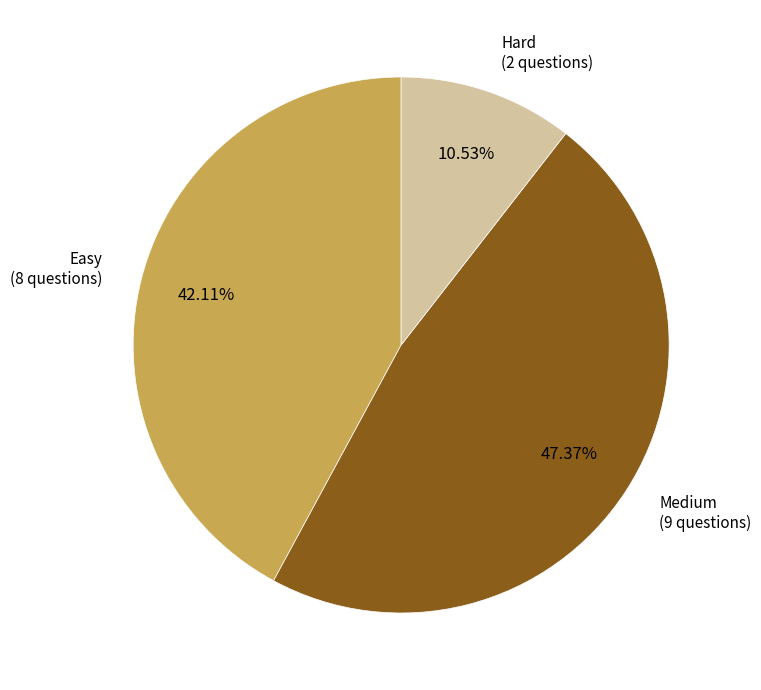

What is the largest slice in the pie chart?

Medium